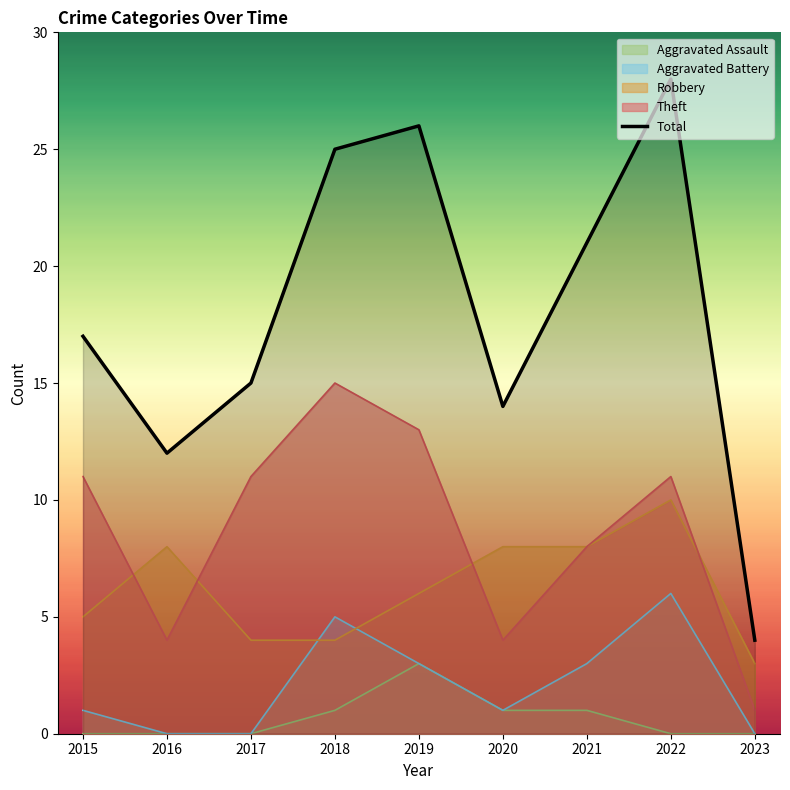

What is the change in value from 2021 to 2023?

-17